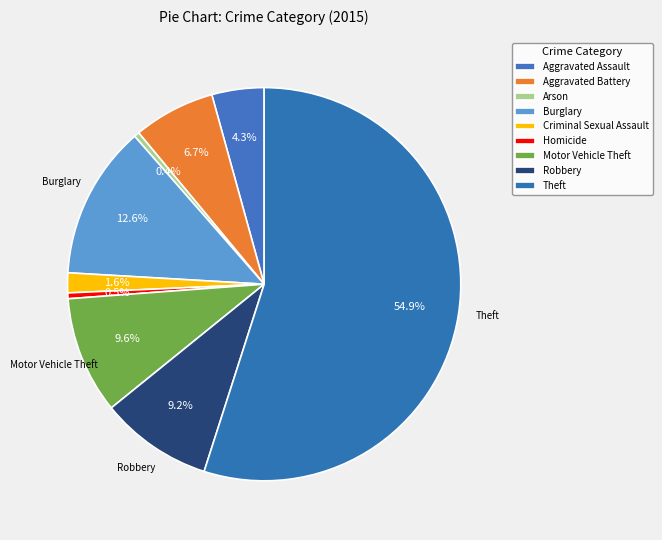

To the nearest percent, what portion does Aggravated Battery represent?

7%